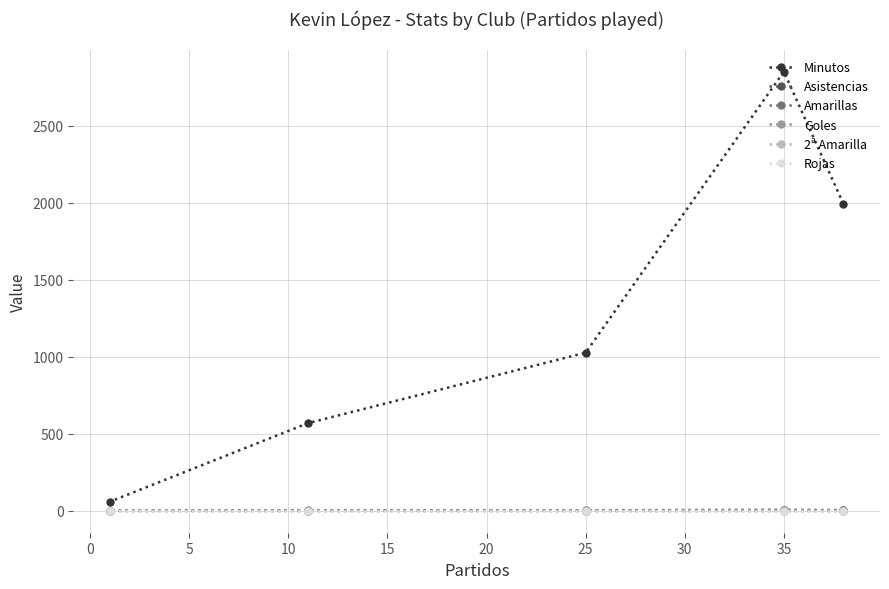

The Goles series shows 1 at 35. True or false?

False